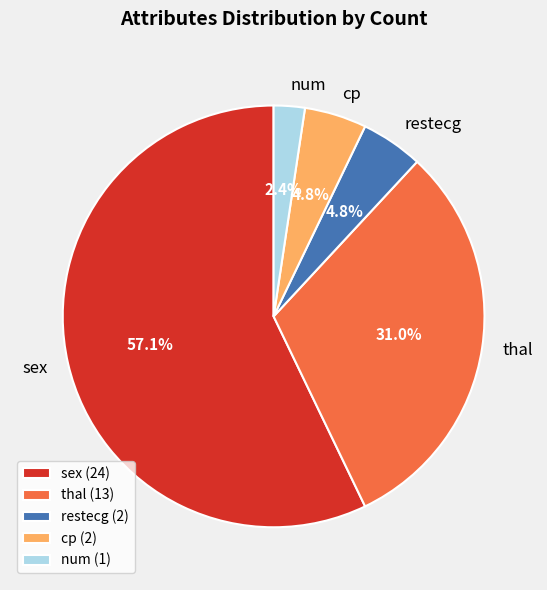

Which slice is the largest?

sex